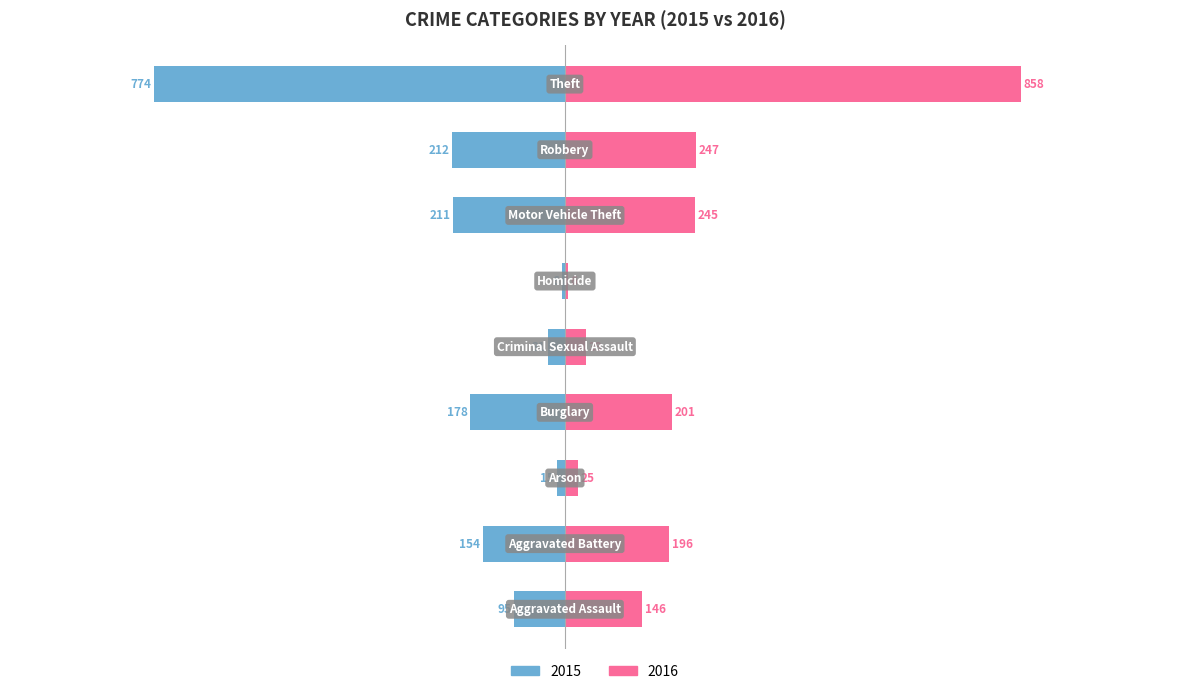

Are the bars horizontal?

Yes